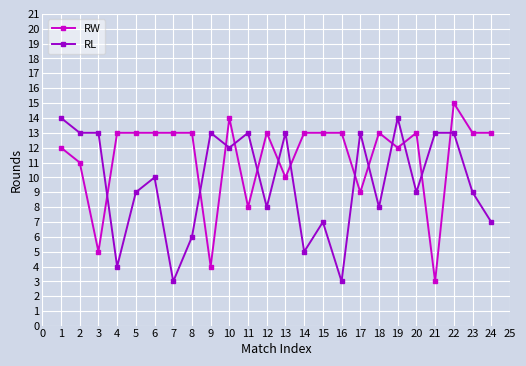

What is the smallest value displayed?

3